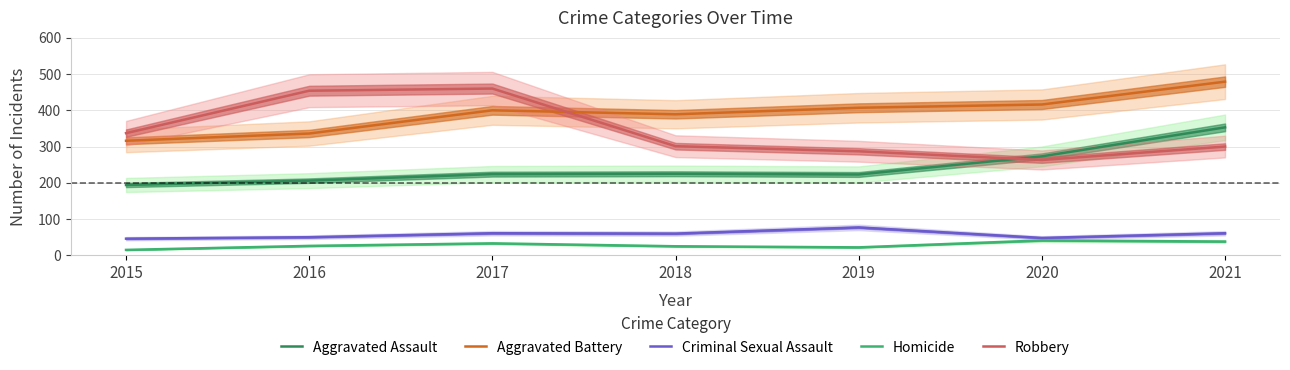

List the series in order of their peak value, highest first.

Aggravated Battery, Robbery, Aggravated Assault, Criminal Sexual Assault, Homicide